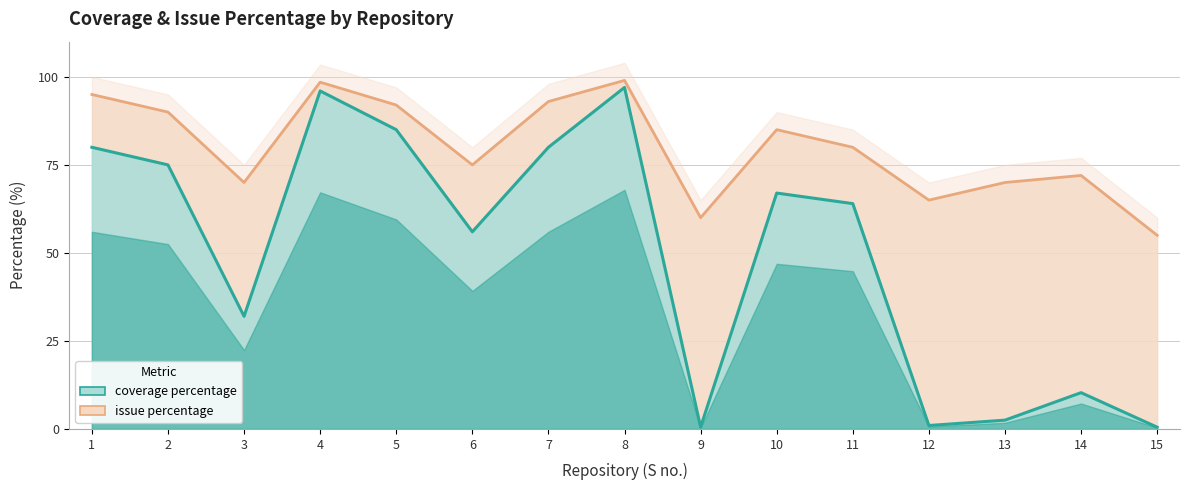

Which series has the largest total across all categories?

issue percentage